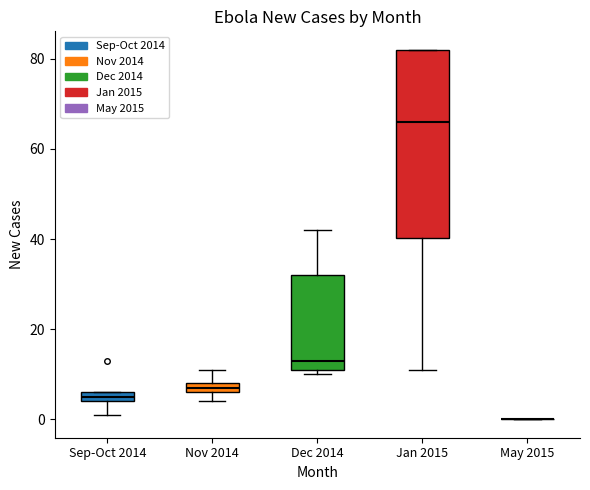

Where does the lower whisker of the box for Jan 2015 end on the y-axis? The values are not printed on the chart, so give them approximately, as read against the axis.

12